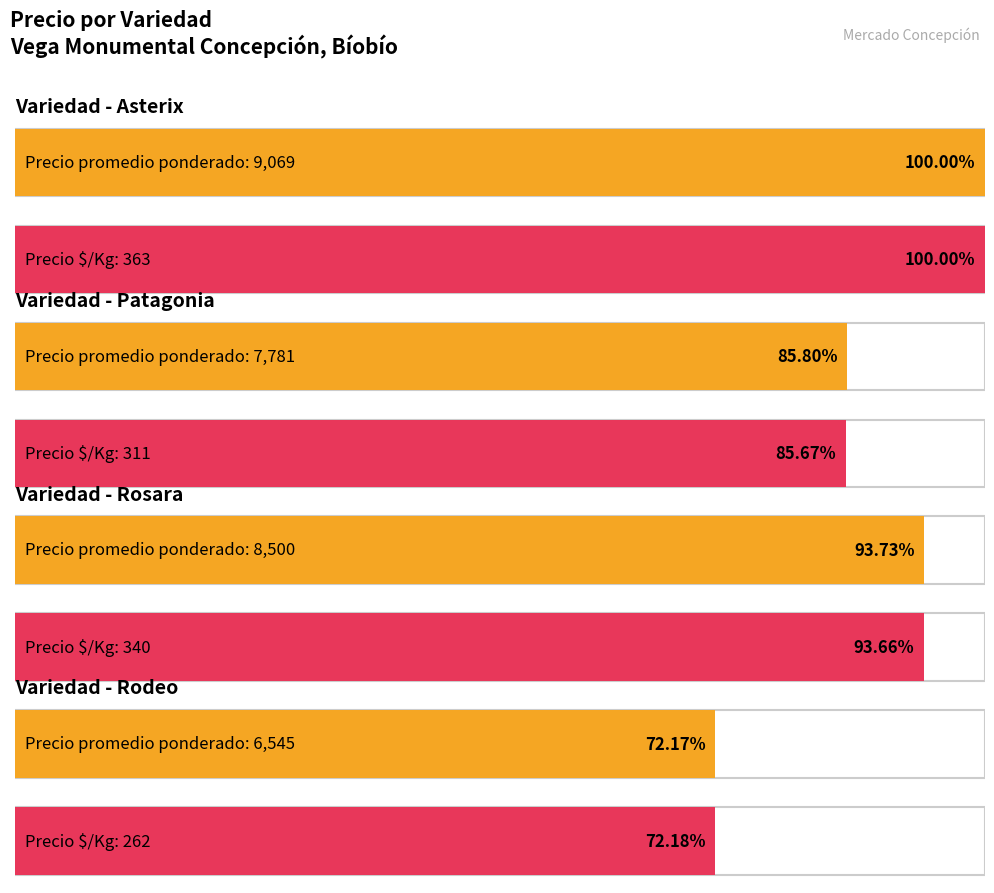

What is the smallest value displayed?

262